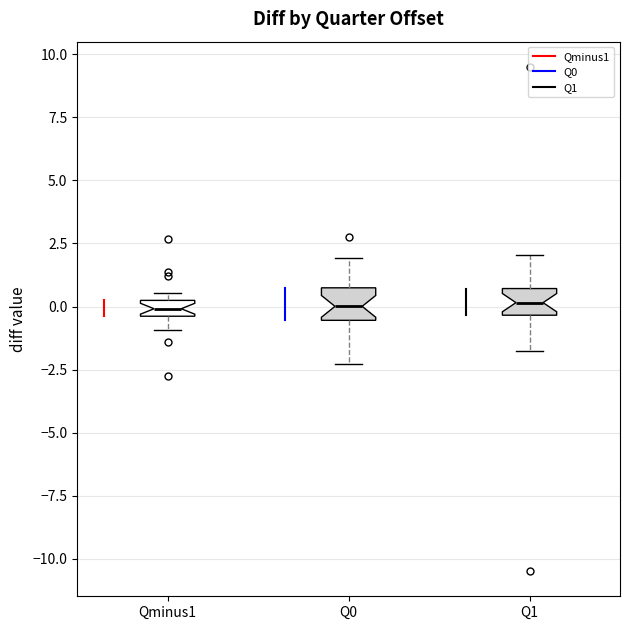

Where is the lower edge of the box for Qminus1 on the y-axis? The values are not printed on the chart, so give them approximately, as read against the axis.

-0.5